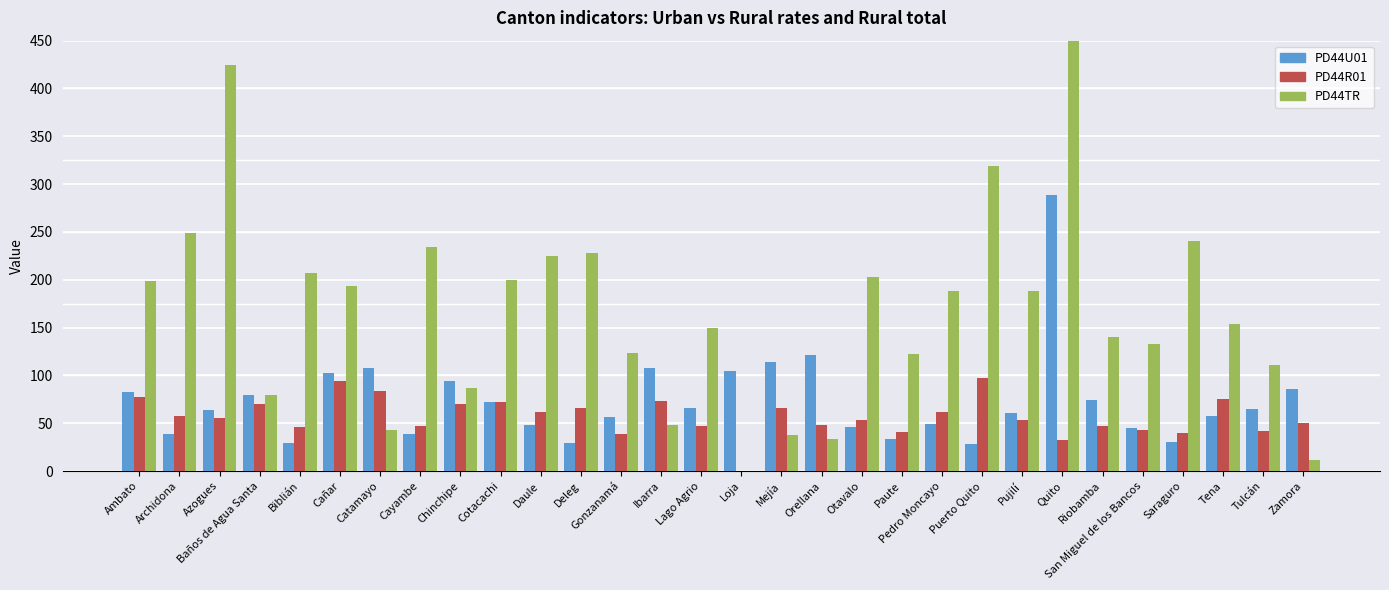

Is it true that PD44TR equals 27.3 at Baños de Agua Santa?

False